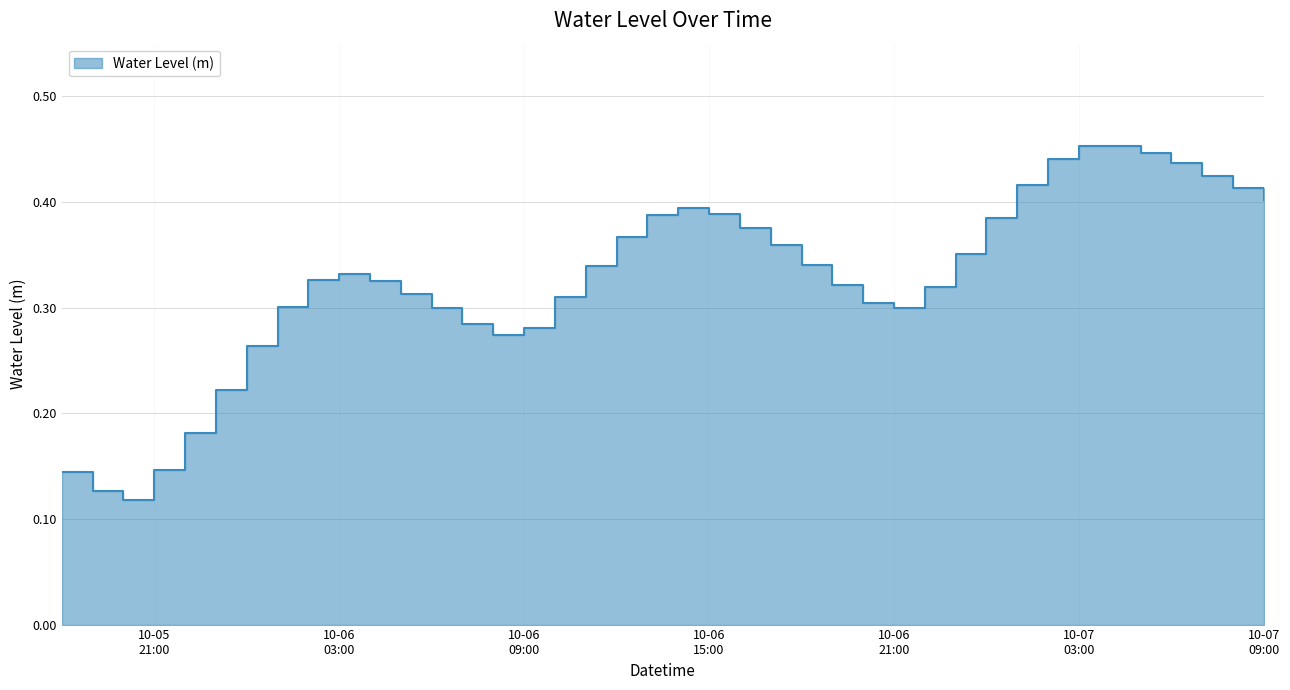

Does the chart have visible grid lines?

Yes